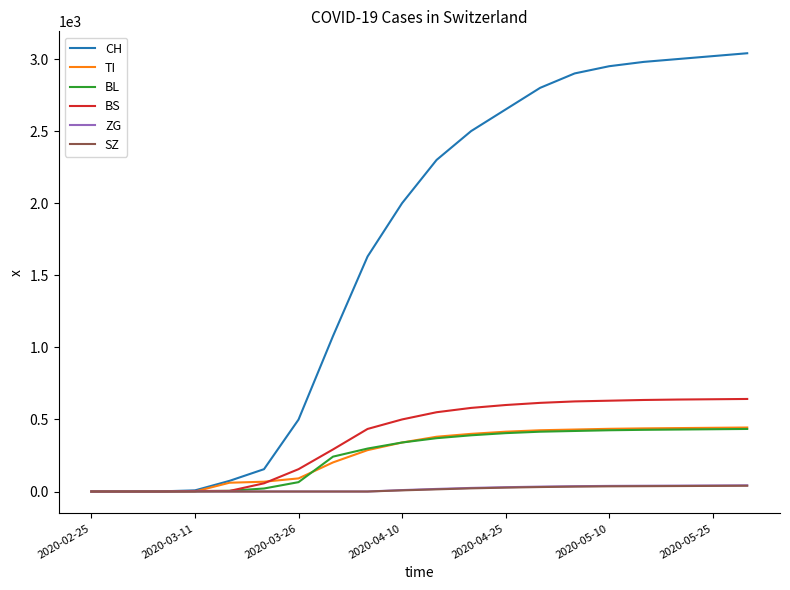

Which series has the widest spread of values?

CH